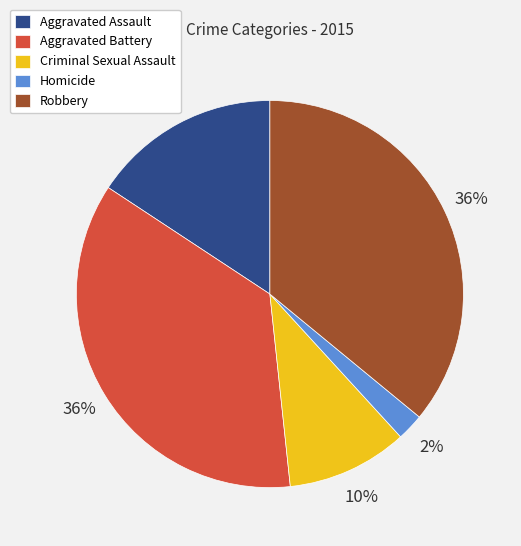

Is there any slice that represents more than half of the pie?

No